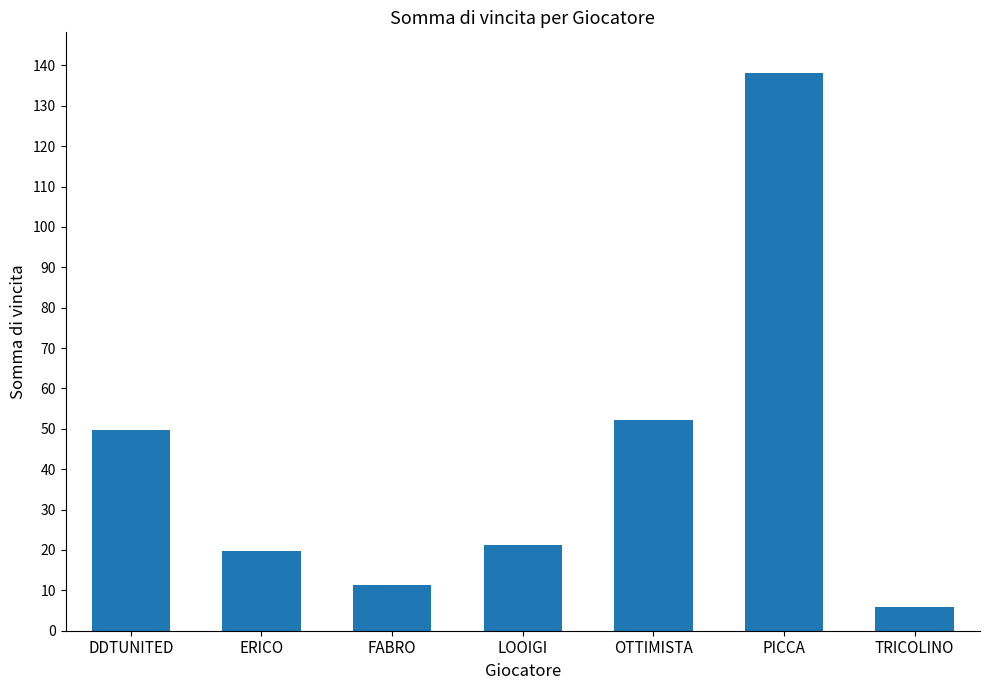

What is the label of the 7th bar from the left?

TRICOLINO